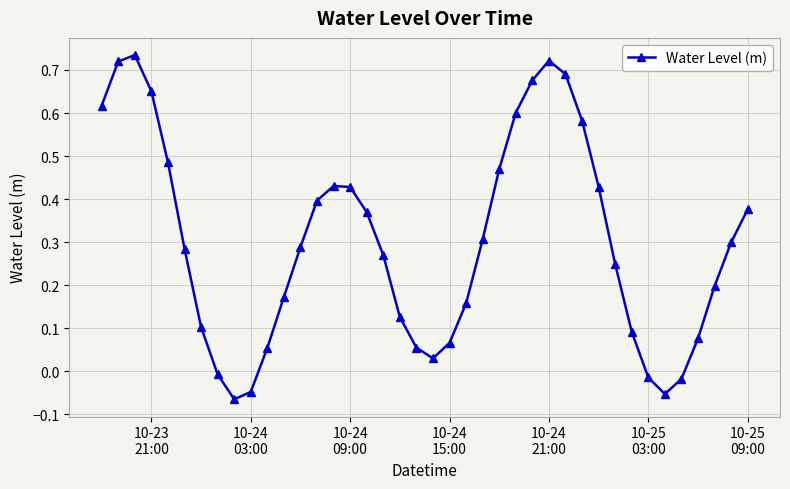

True or false: there are more than 1 points higher than both neighbors.

True